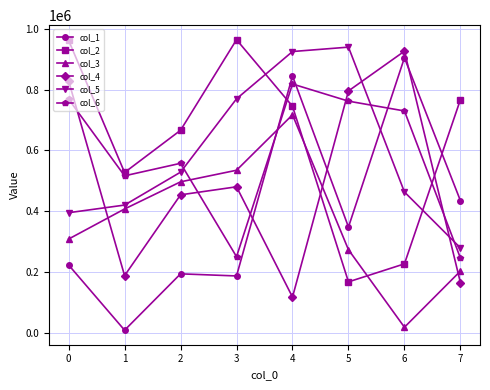

Which series changed the most between 0 and 6?

col_2